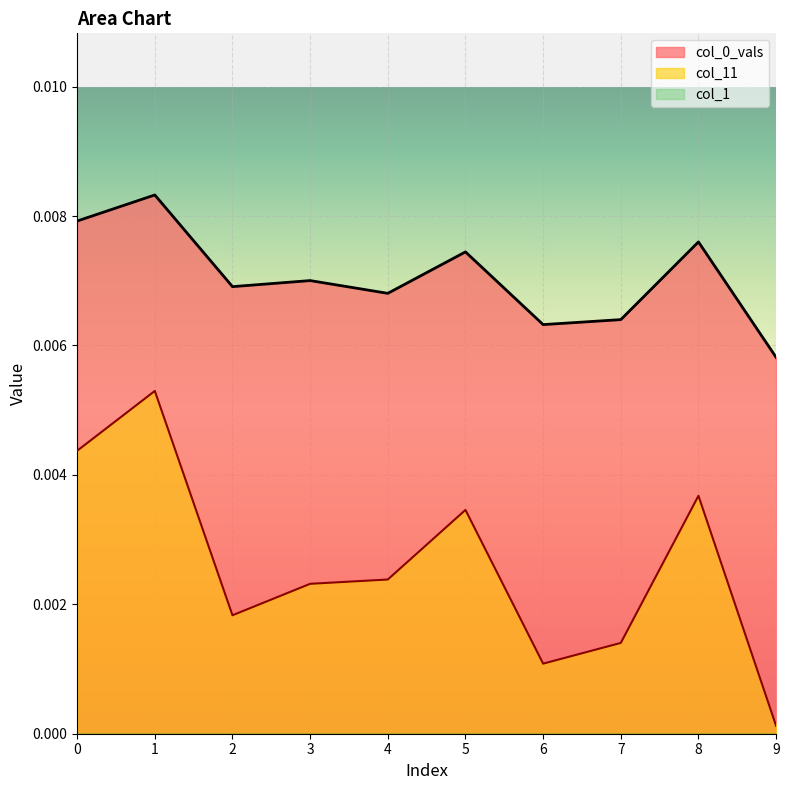

At which label does col_0_vals reach its minimum?

9